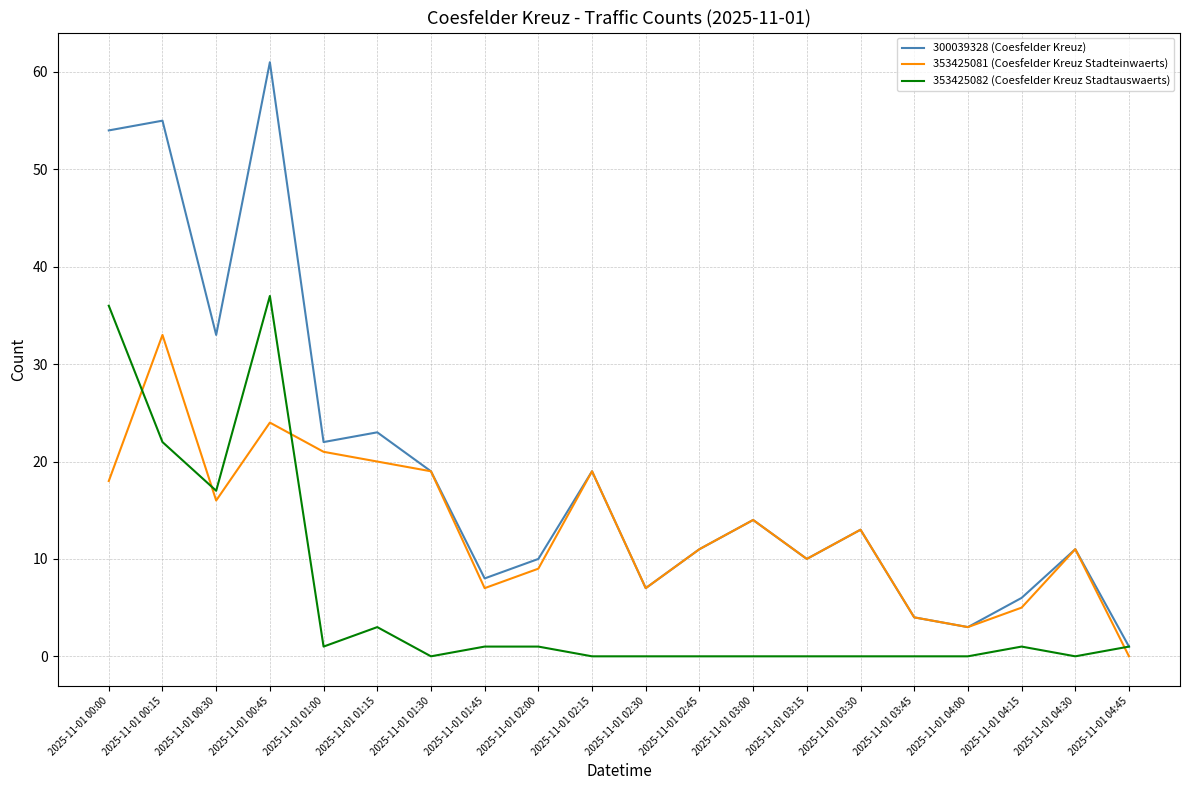

What is the sum of all 300039328 (Coesfelder Kreuz) values?

384